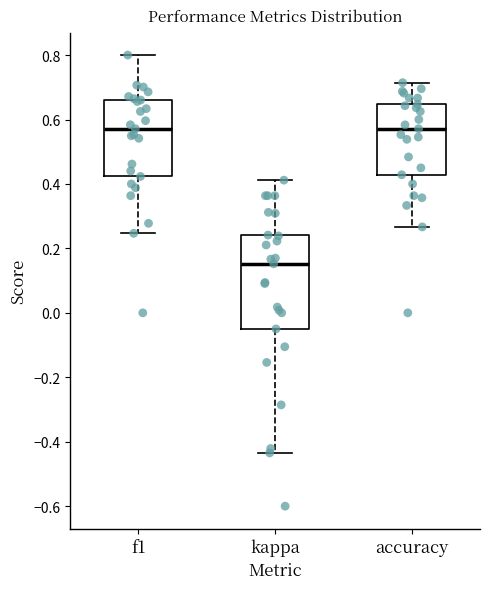

Comparing the boxes themselves (not the whiskers), which one is the tallest?

kappa